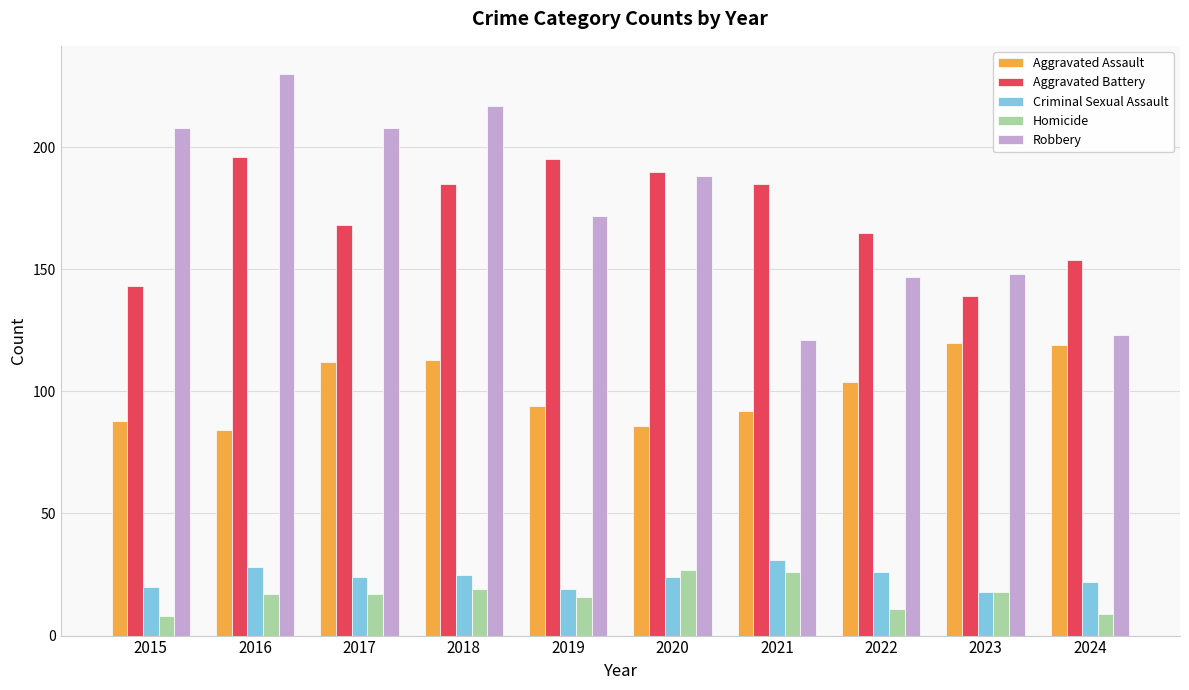

Does the chart contain any negative values?

No